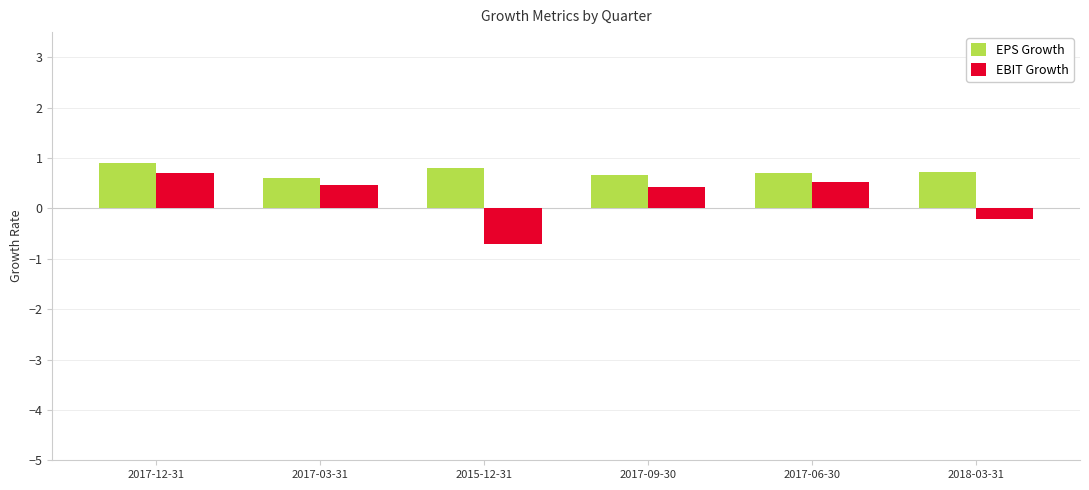

Which series has the largest total across all categories?

EPS Growth